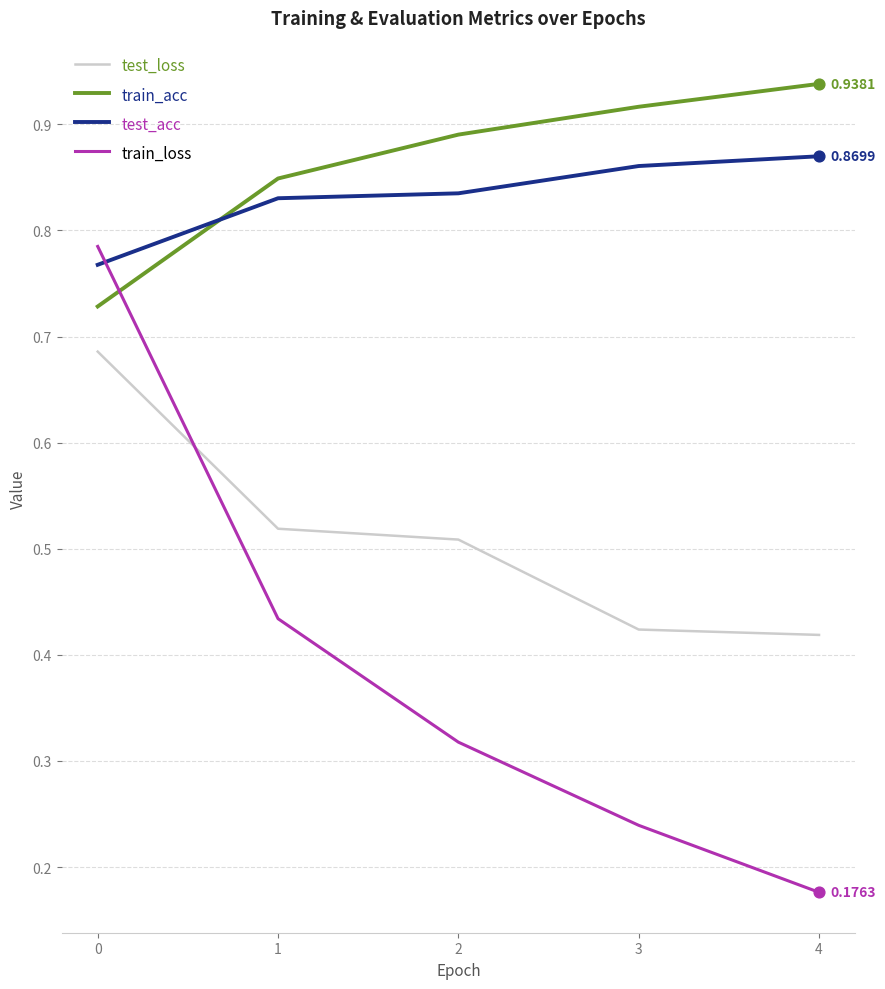

Which series has the largest total across all categories?

train_acc